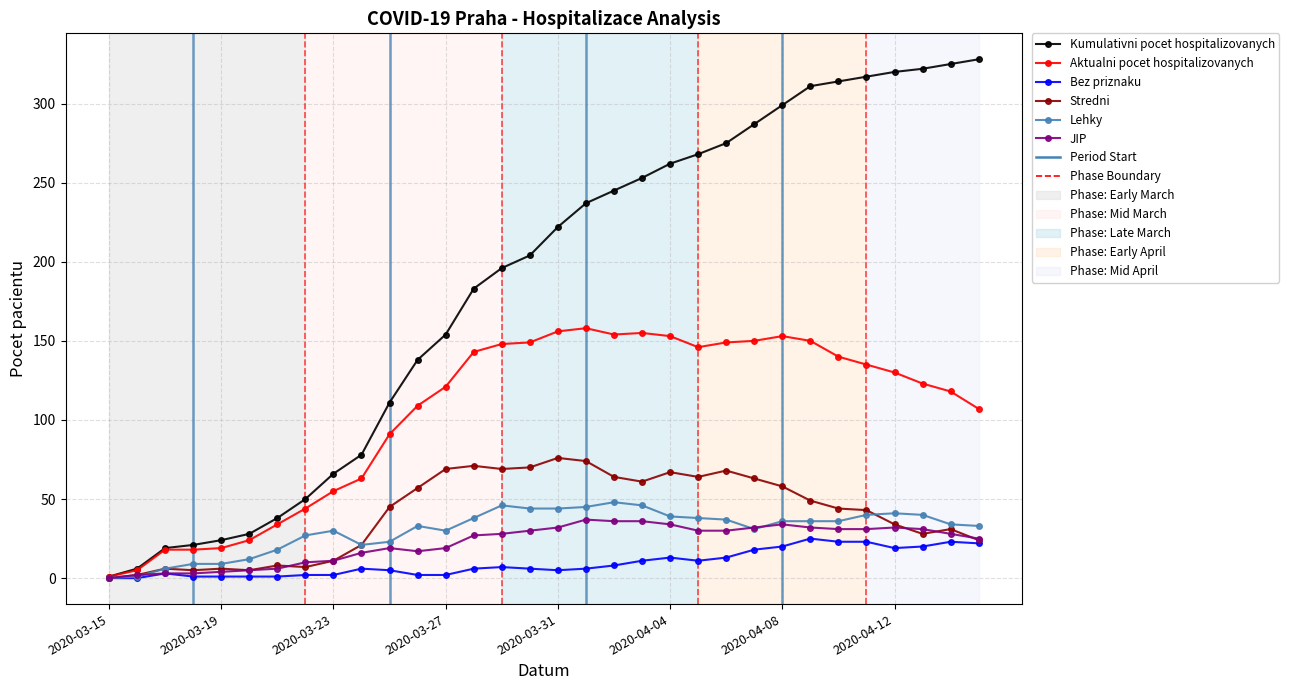

Which series has the largest range (max minus min)?

Kumulativni pocet hospitalizovanych